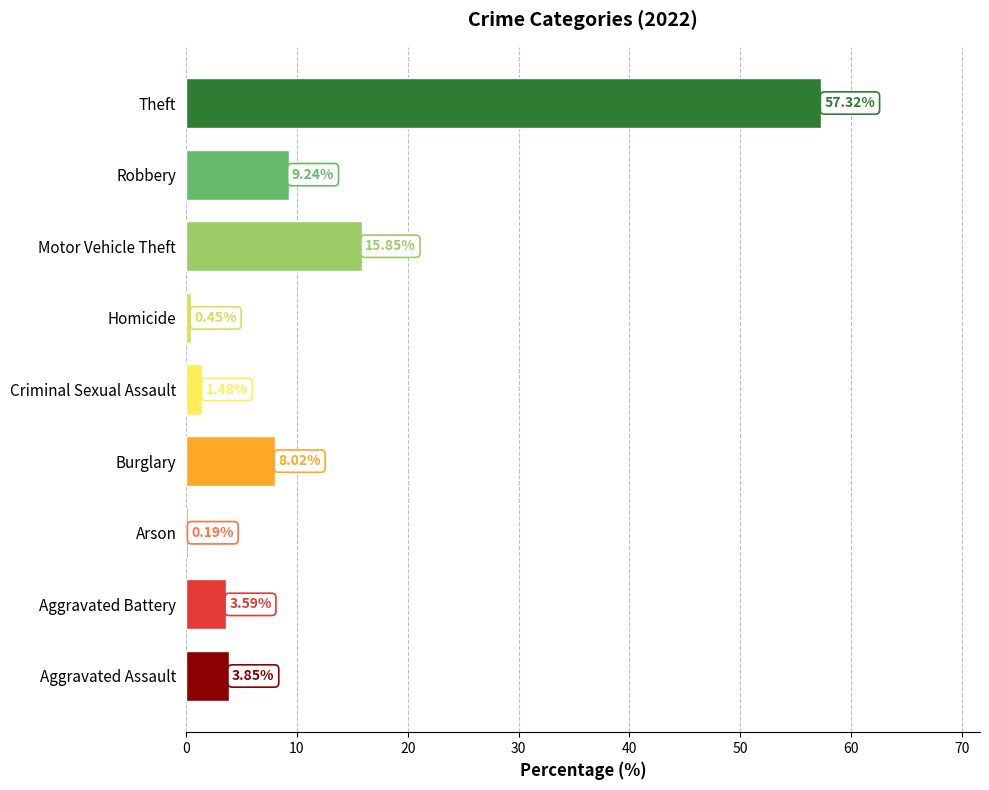

Which category has the highest value across all series?

Theft